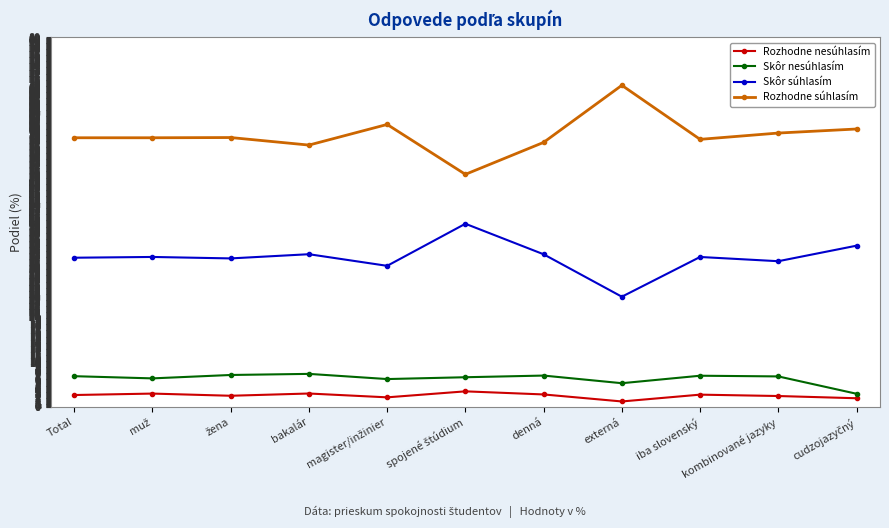

What is the minimum value shown in the chart?

1.2